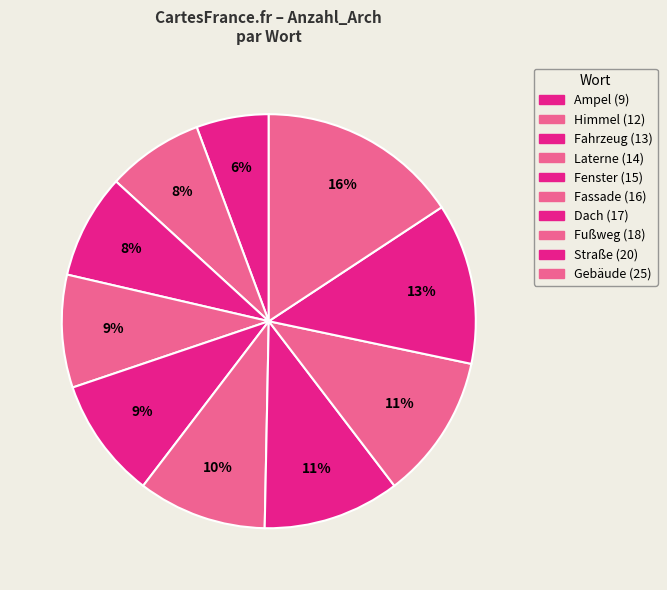

Rank the categories by value from highest to lowest.

Gebäude, Straße, Fußweg, Dach, Fassade, Fenster, Laterne, Fahrzeug, Himmel, Ampel